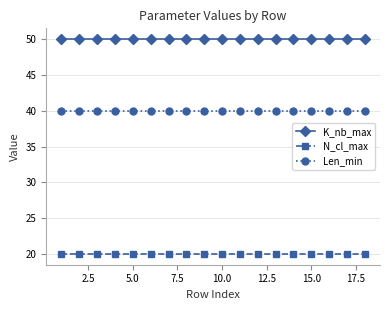

What is the maximum value for Len_min?

40